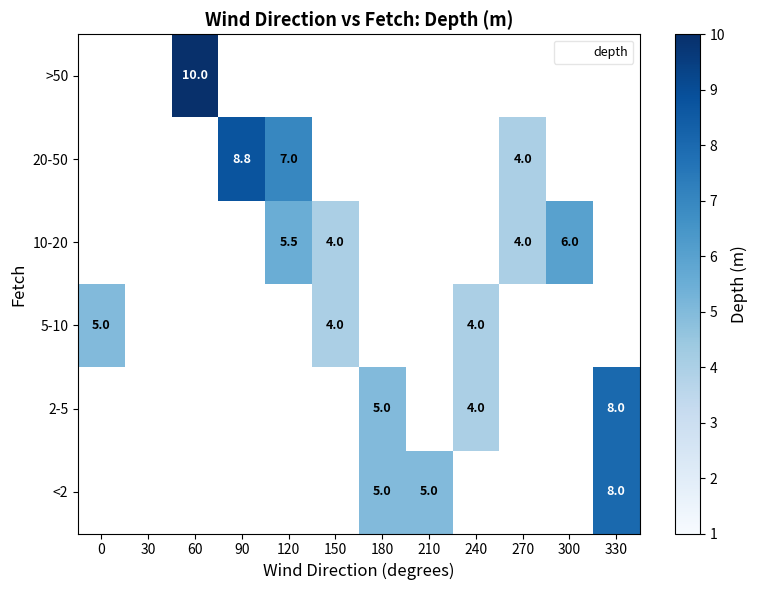

How many distinct data groups are displayed?

6